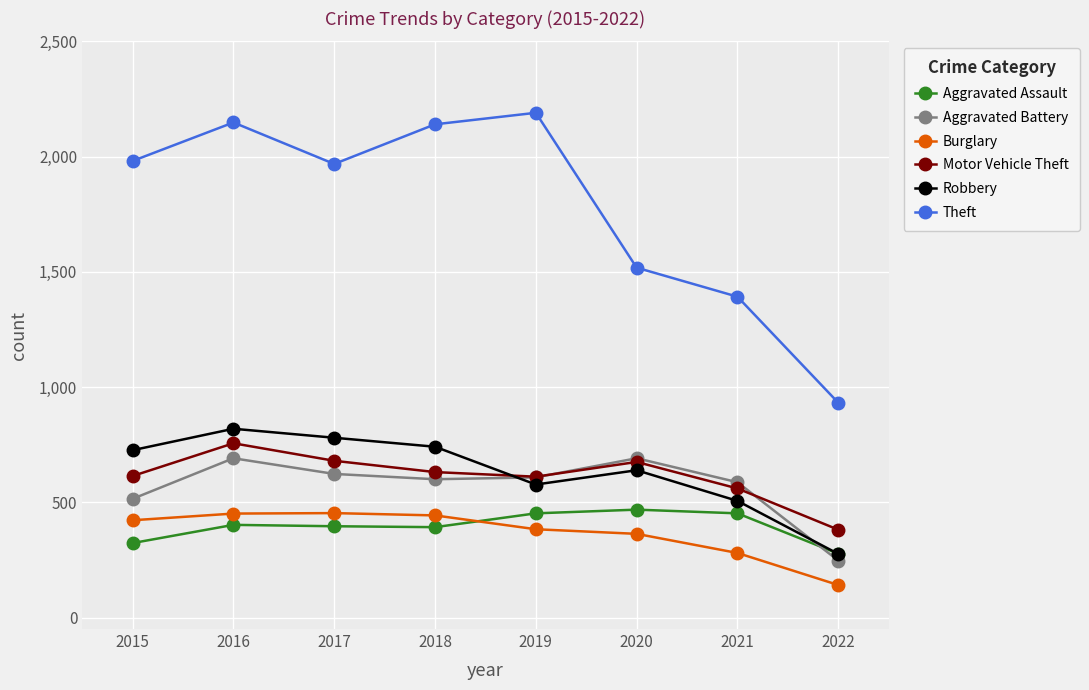

True or false: Aggravated Battery has a value of 868 at 2017.

False